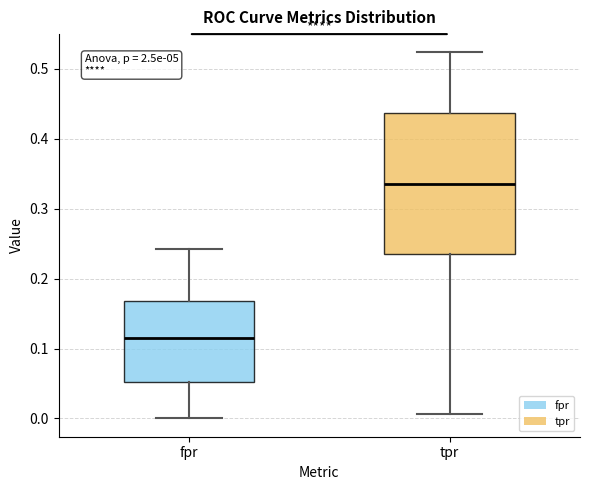

Comparing the boxes themselves (not the whiskers), which one is the tallest?

tpr